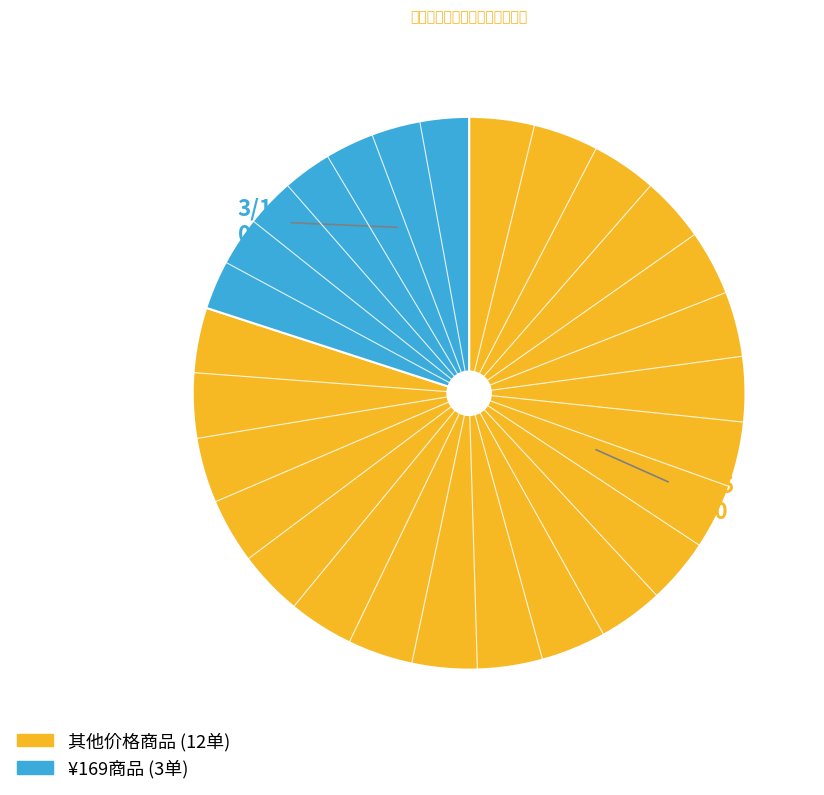

Does any single category account for the majority?

Yes